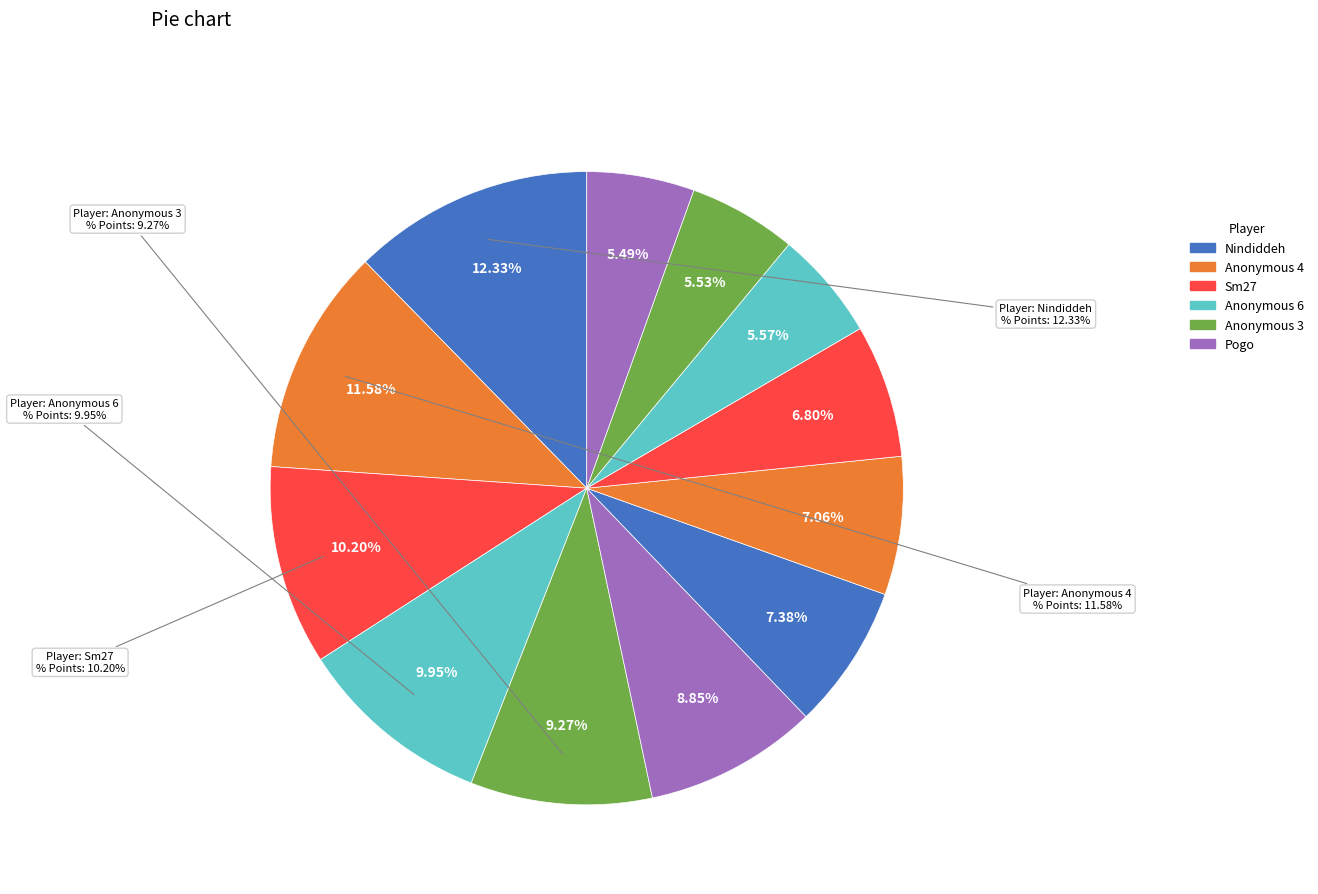

How many segments does this pie chart have?

12